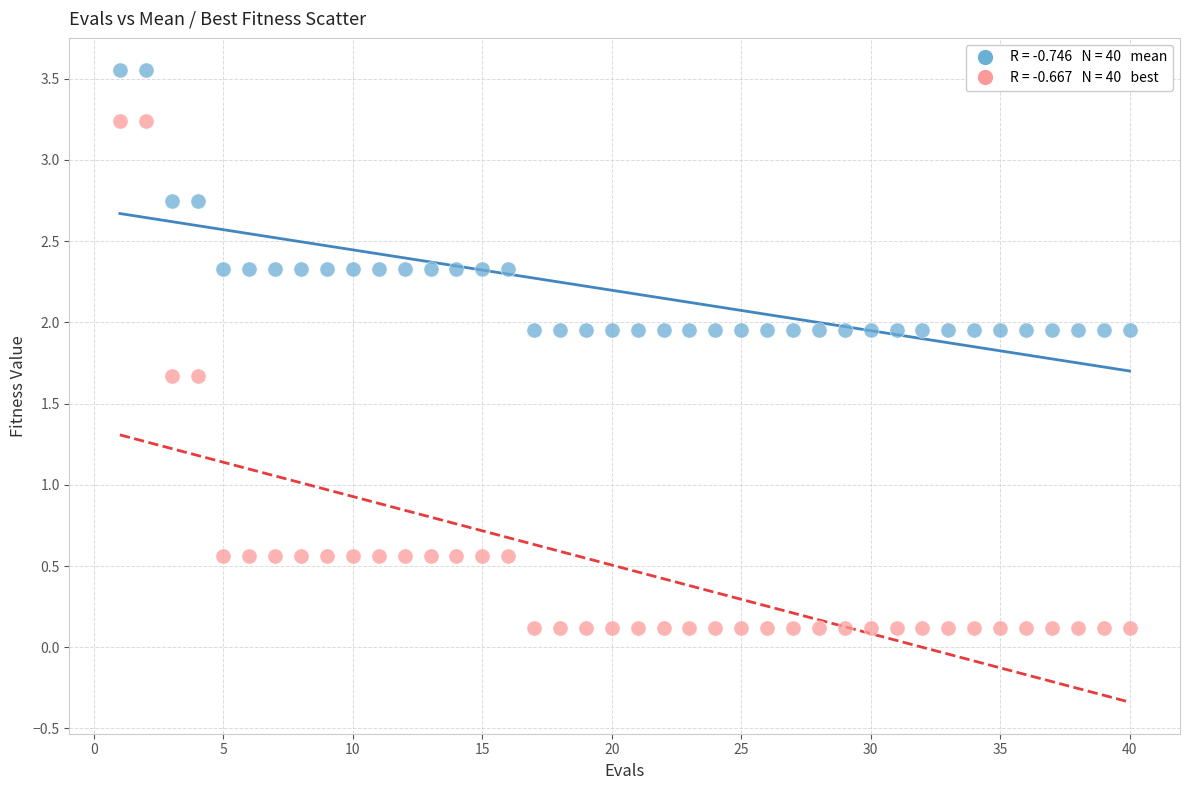

Across all data points, what is the range of X values (max minus min)?

39.0